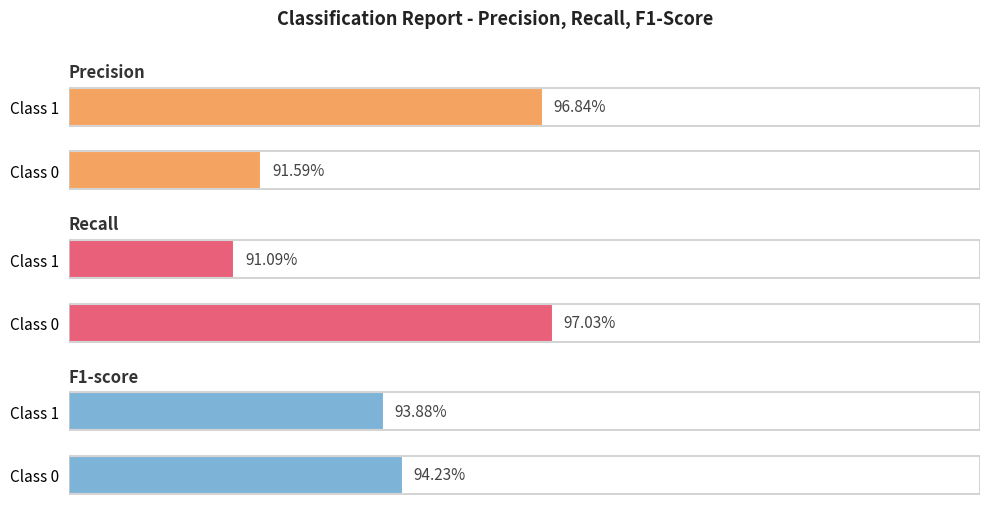

Which series has the widest spread of values?

recall